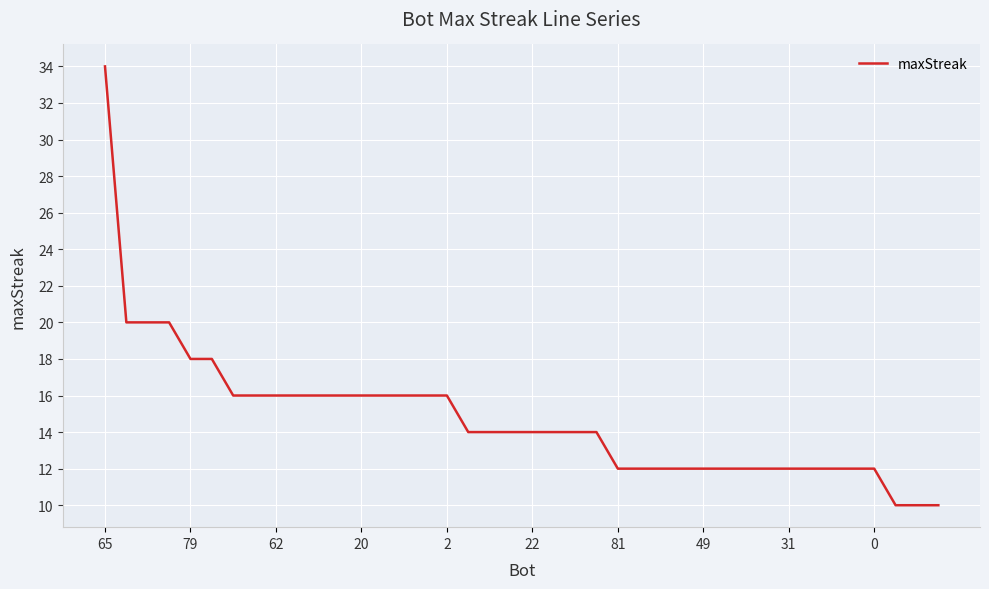

What is the average value?

15